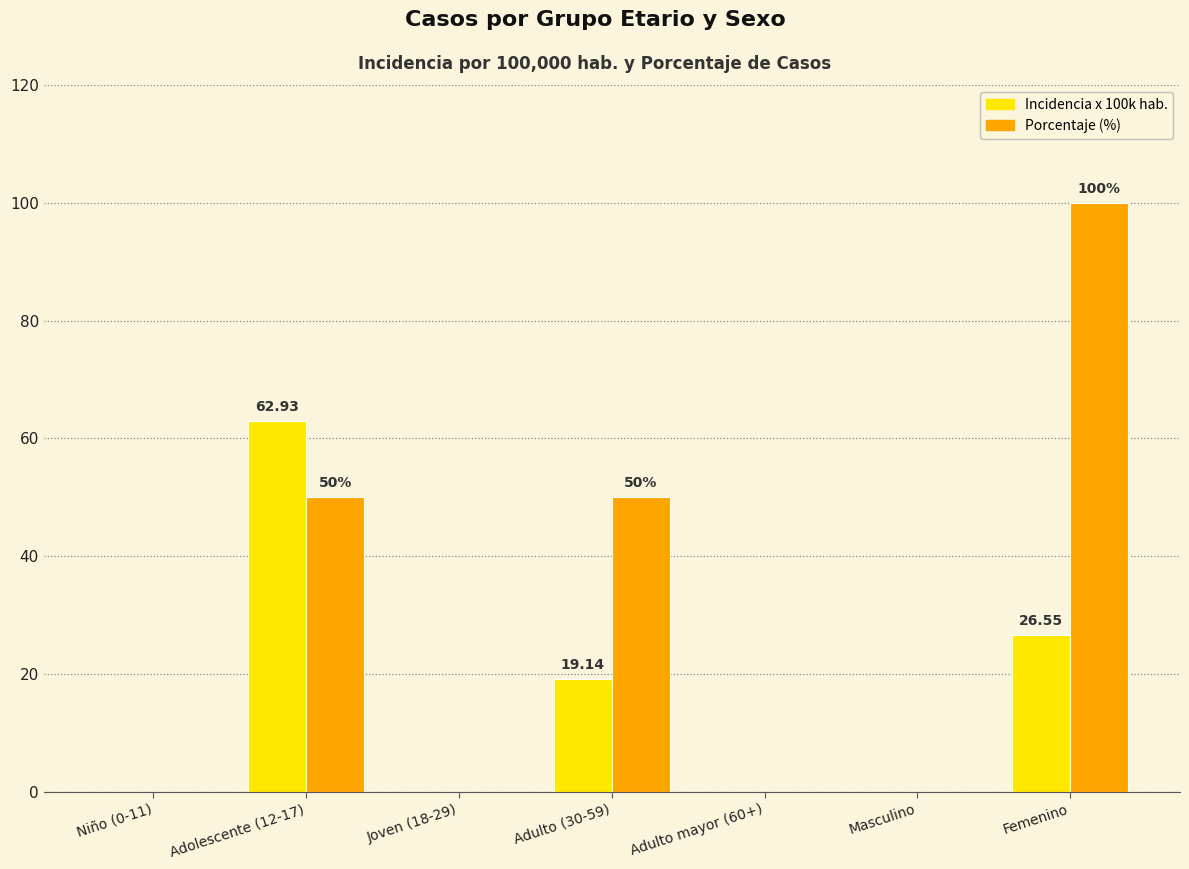

At which category does the chart reach its peak across all series?

Femenino